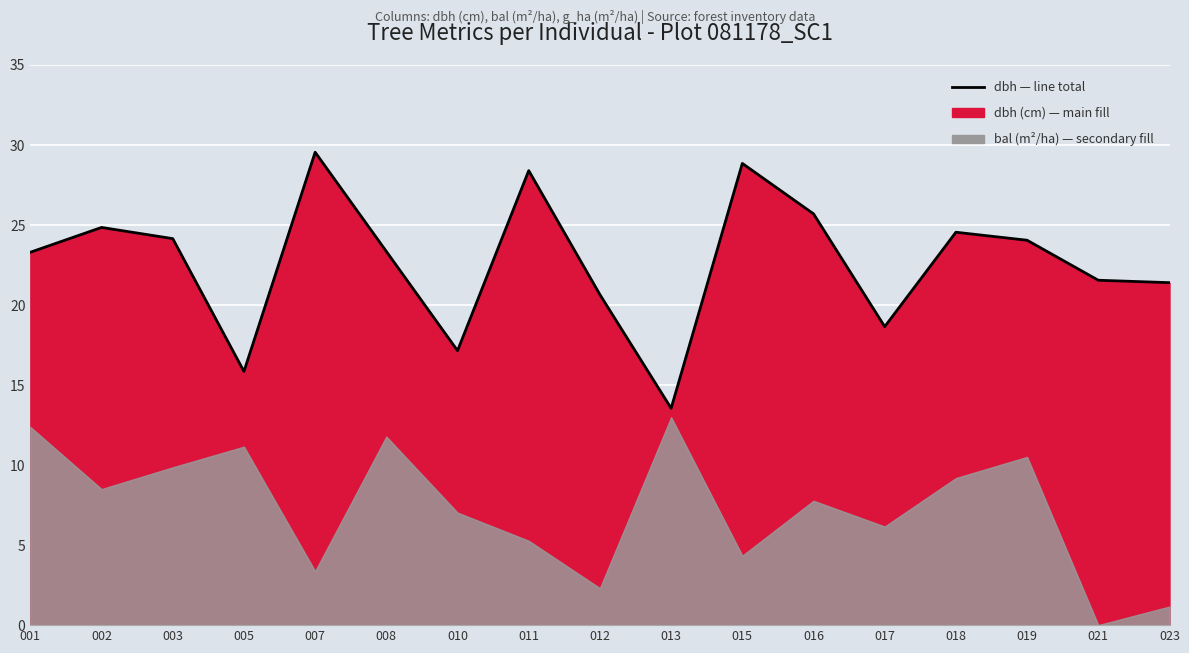

What is the value of the 4th point from the left?

15.8